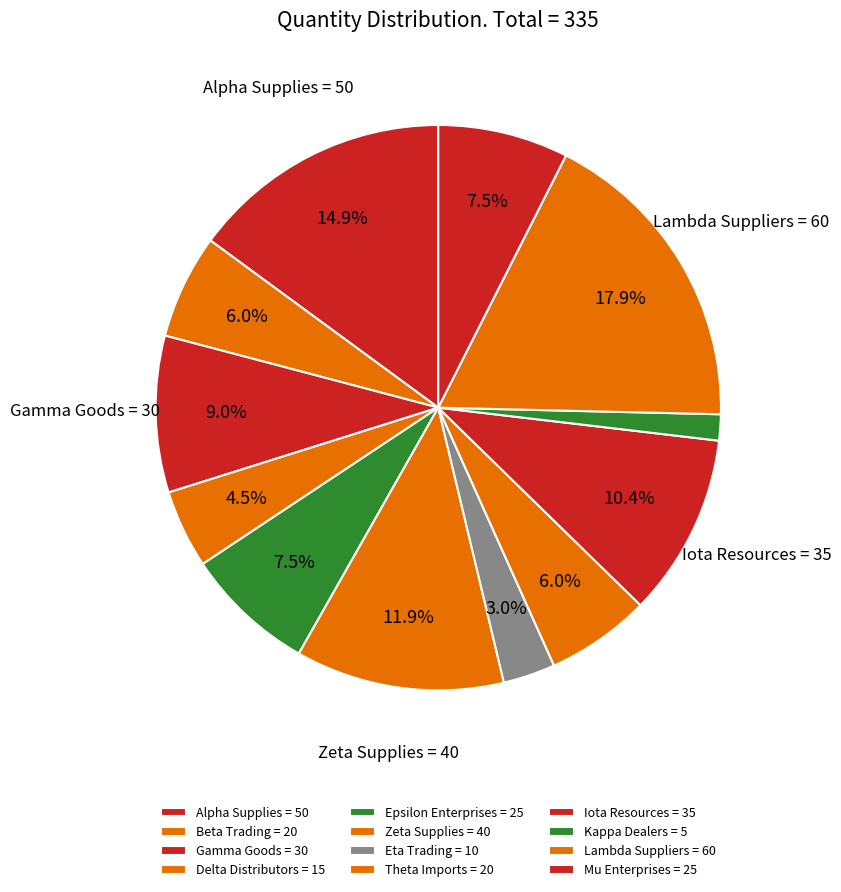

How many segments does this pie chart have?

12